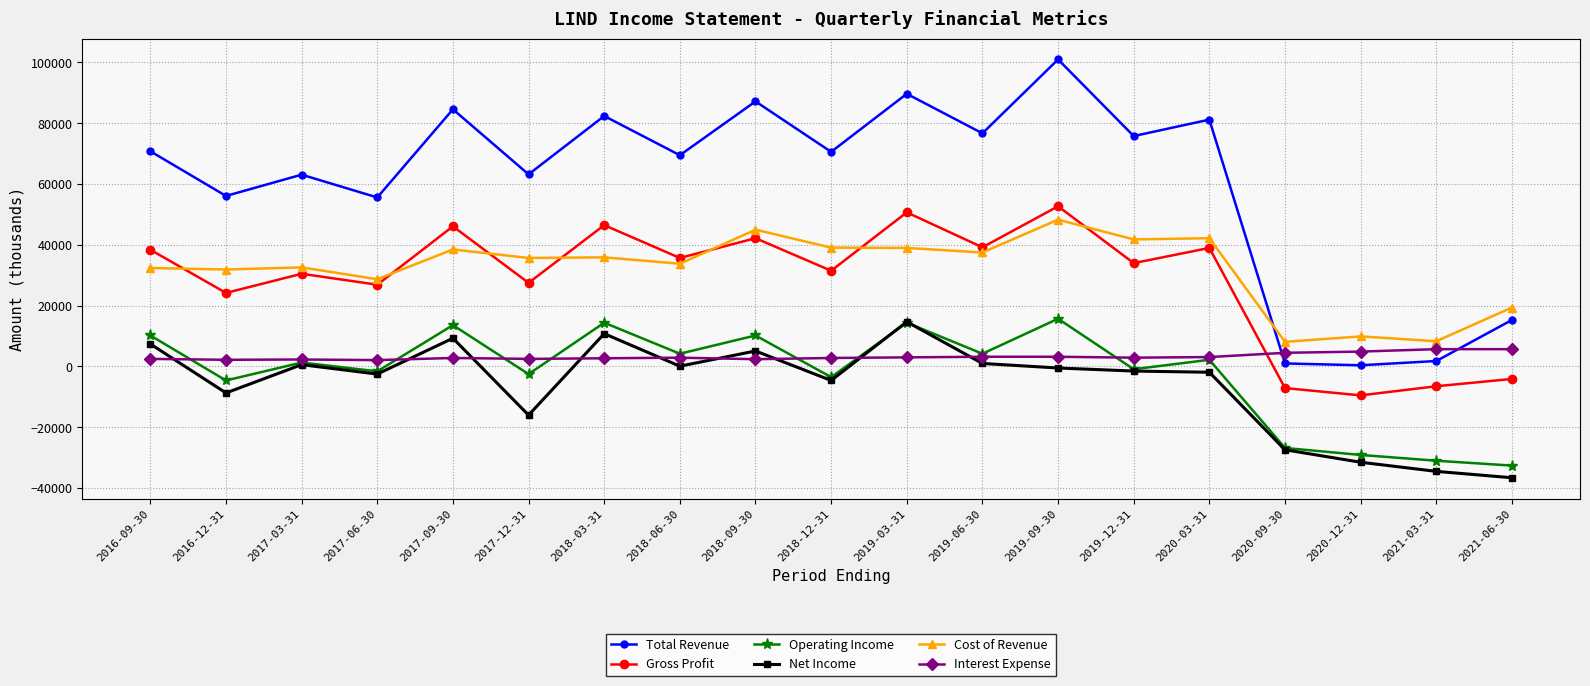

What is the minimum value shown in the chart?

-36600